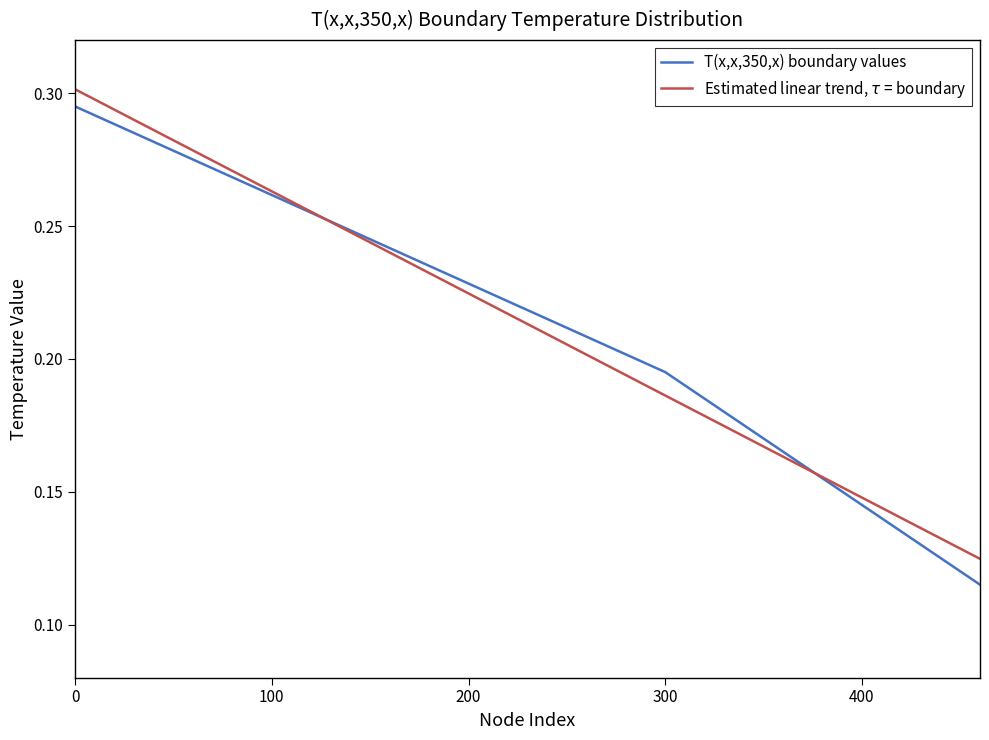

Which series has the widest spread of values?

T(x,x,350,x) boundary values